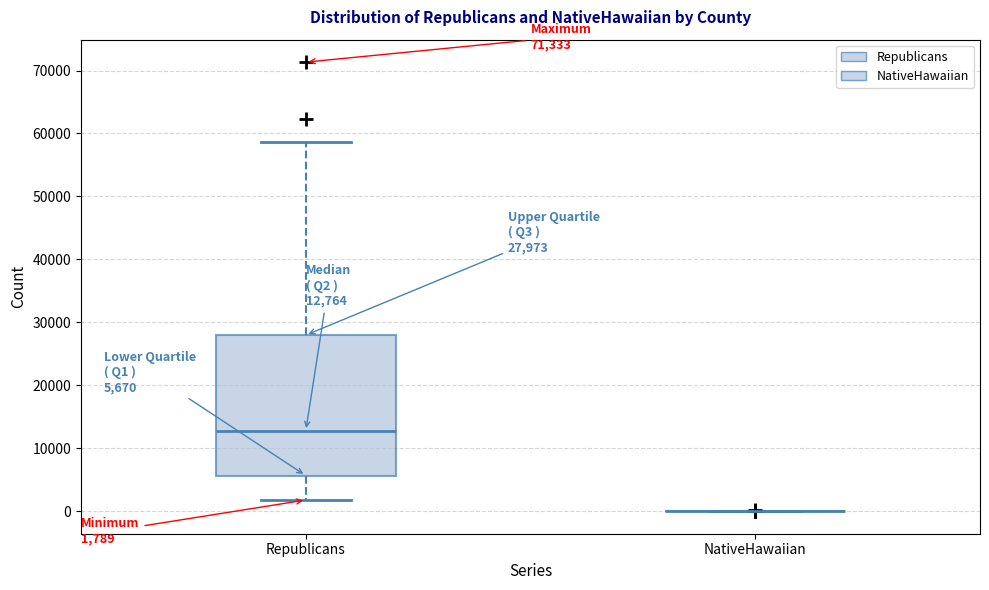

Comparing the boxes themselves (not the whiskers), which one is the tallest?

Republicans